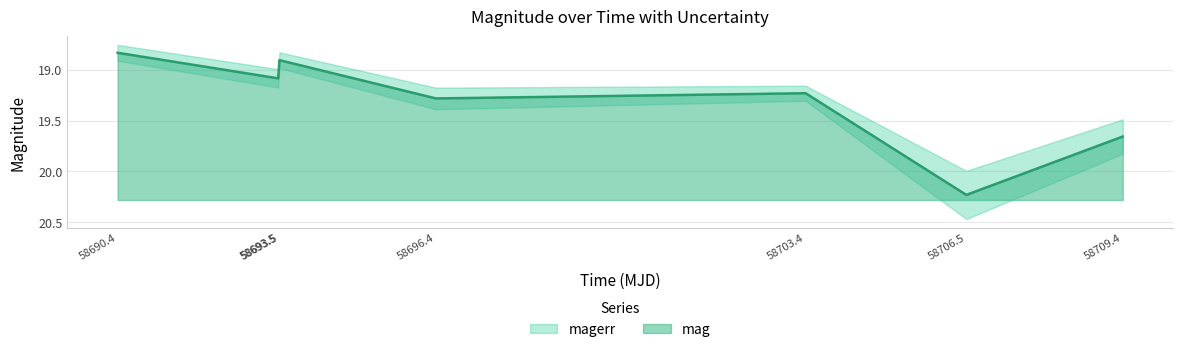

The chart shows a value of 33.3 at 58693.5. True or false?

False